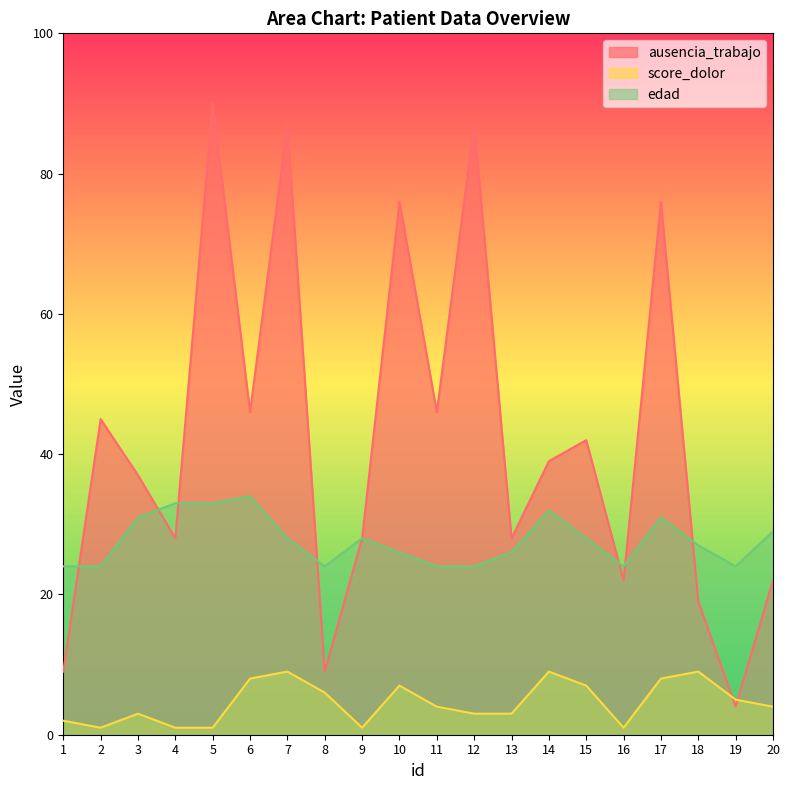

Is the value of ausencia_trabajo at 15 greater than the value of edad at 6?

Yes